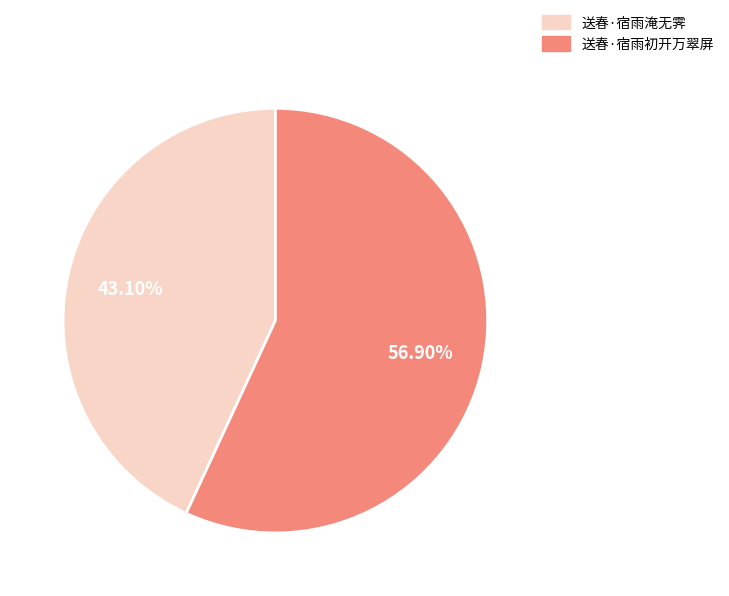

Approximately how many times larger is the value at 送春·宿雨初开万翠屏 compared to 送春·宿雨淹无霁?

1.3